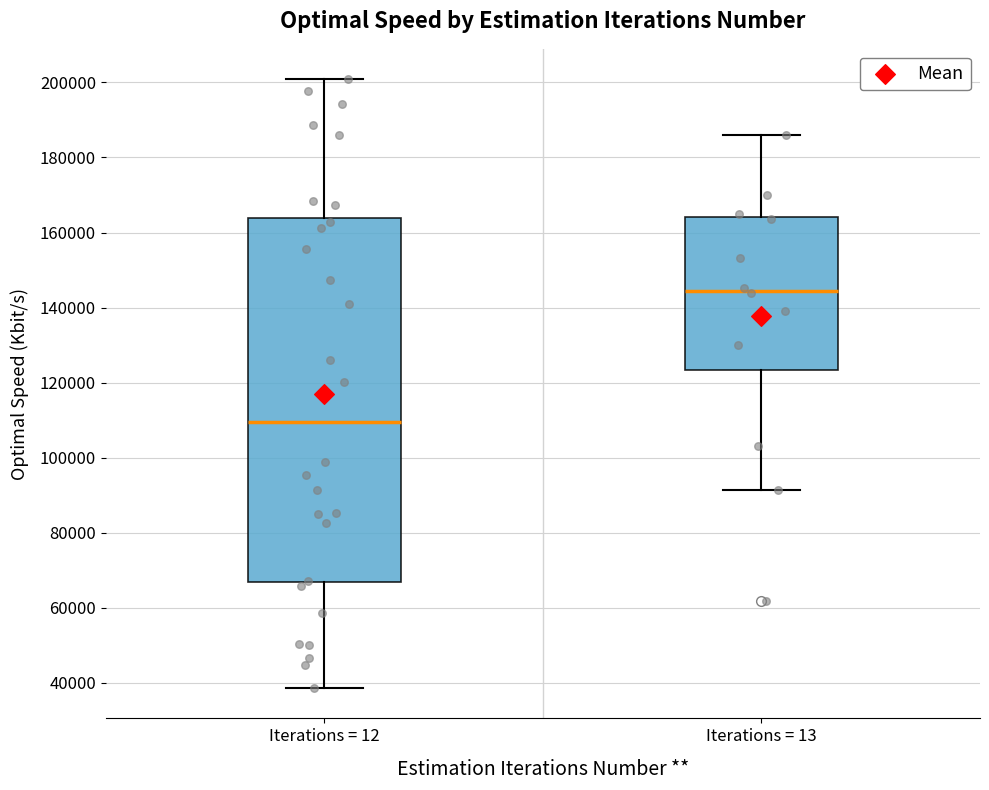

Where does the median line of the box for Iterations = 13 sit on the y-axis? The values are not printed on the chart, so give them approximately, as read against the axis.

144000